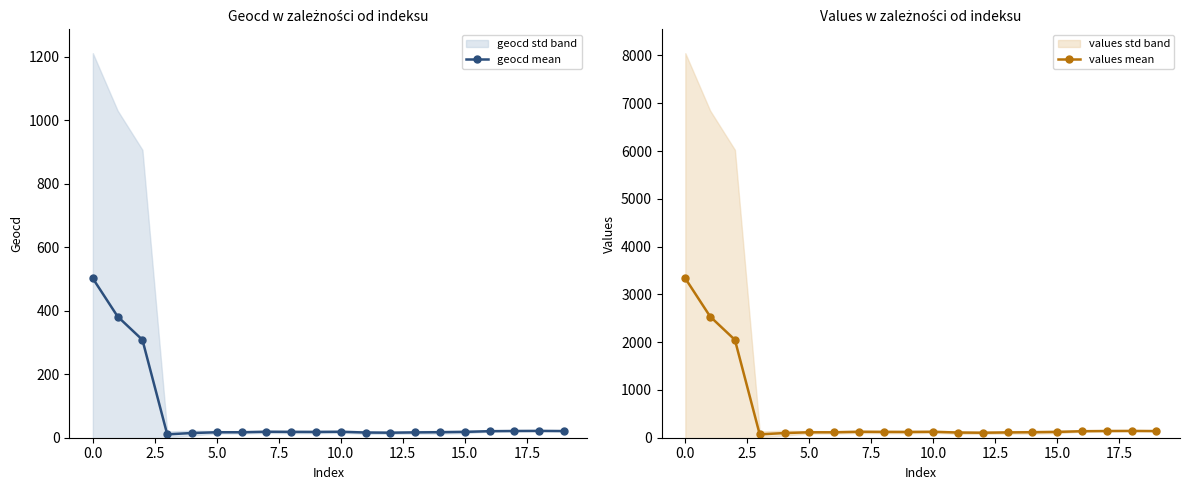

The value of geocd mean at 16 is 11.2. True or false?

False